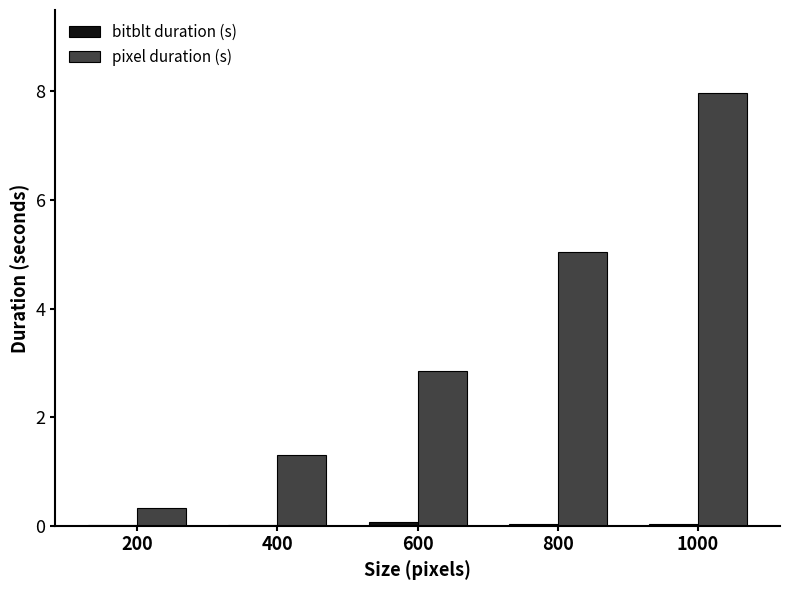

How many groups of bars are there?

5